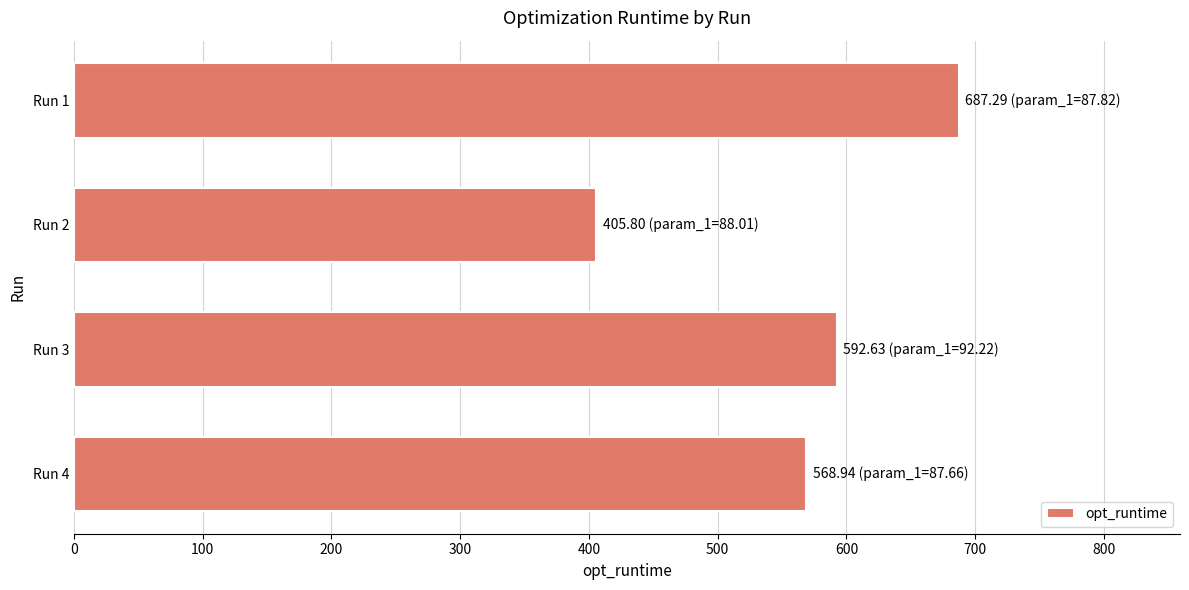

Is it true that the value at Run 1 is 687.3?

True